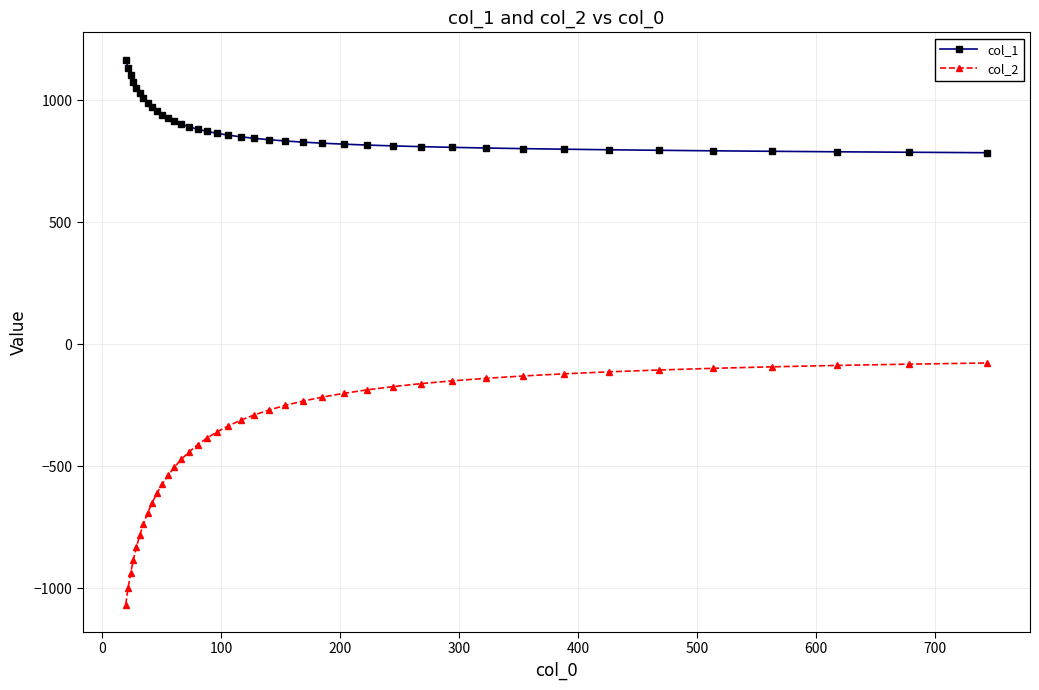

Which series has the widest spread of values?

col_2